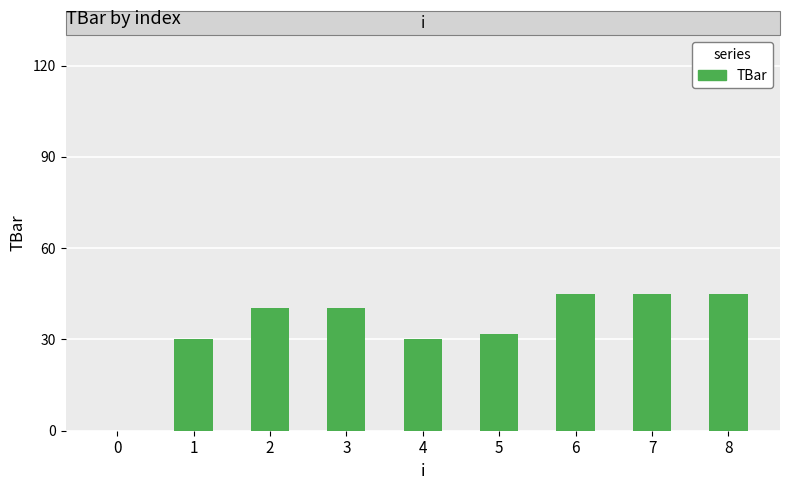

Reading left to right, what are all the values shown in this chart?

0.0	30.0	40.2	40.2	30.0	31.8	45.0	45.0	45.0